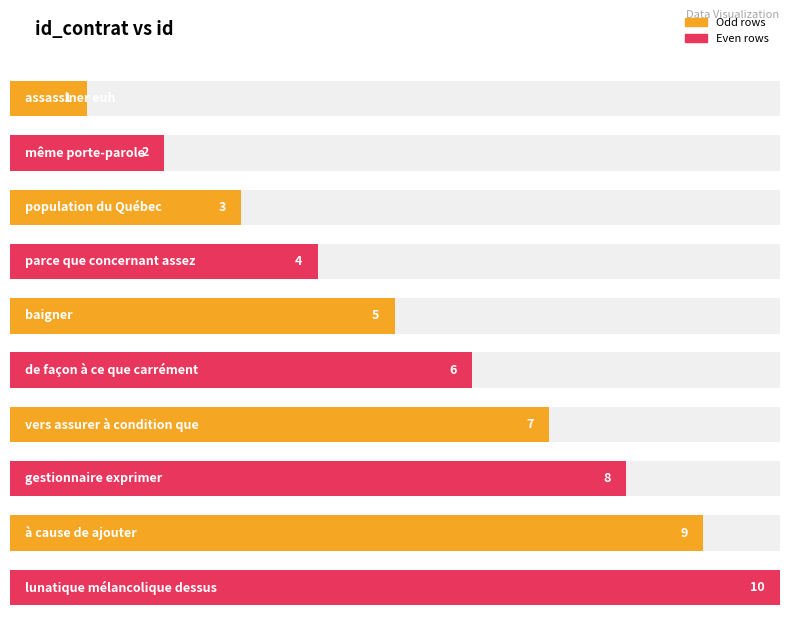

The value at même porte-parole is 4. True or false?

False